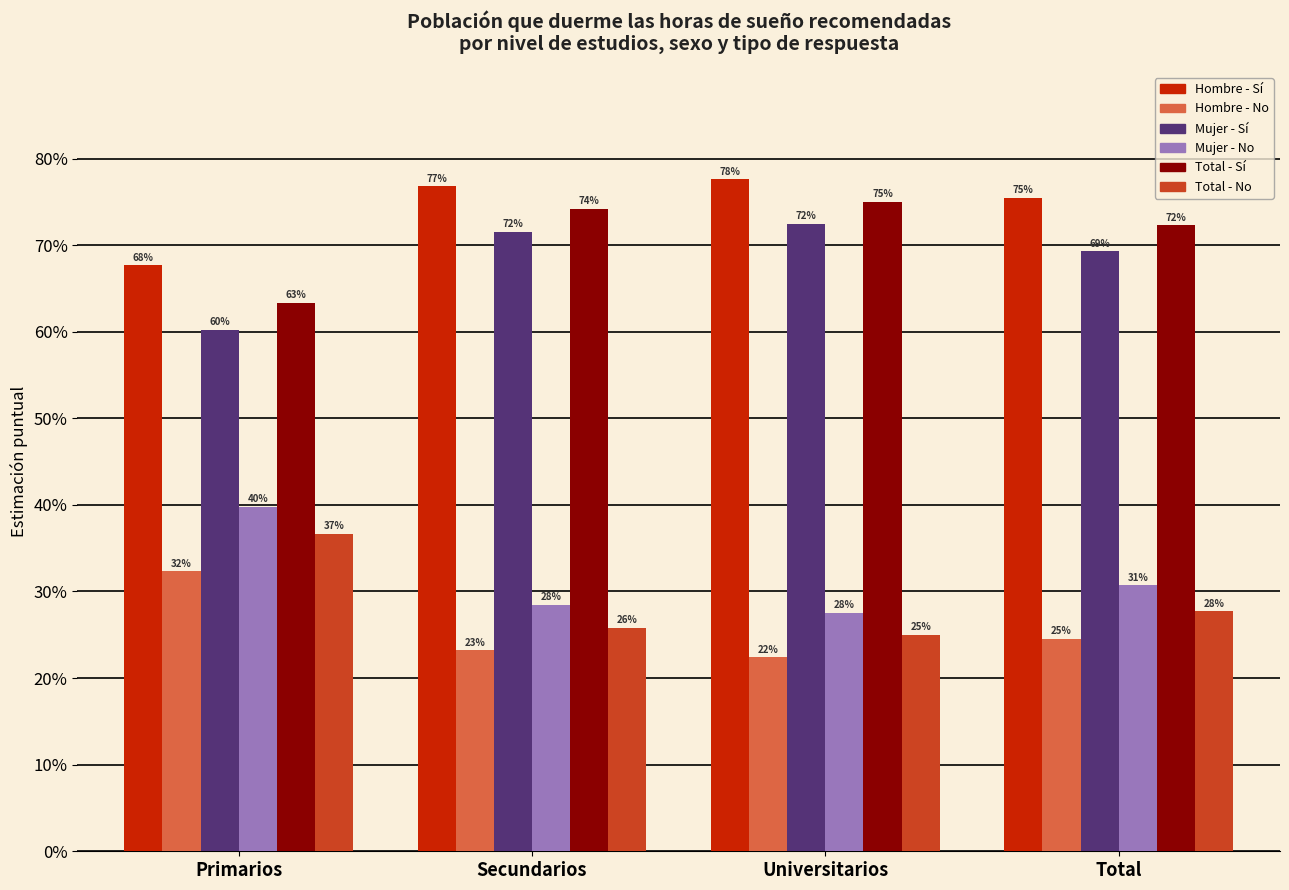

Are the bars grouped side by side (vs. stacked)?

Yes